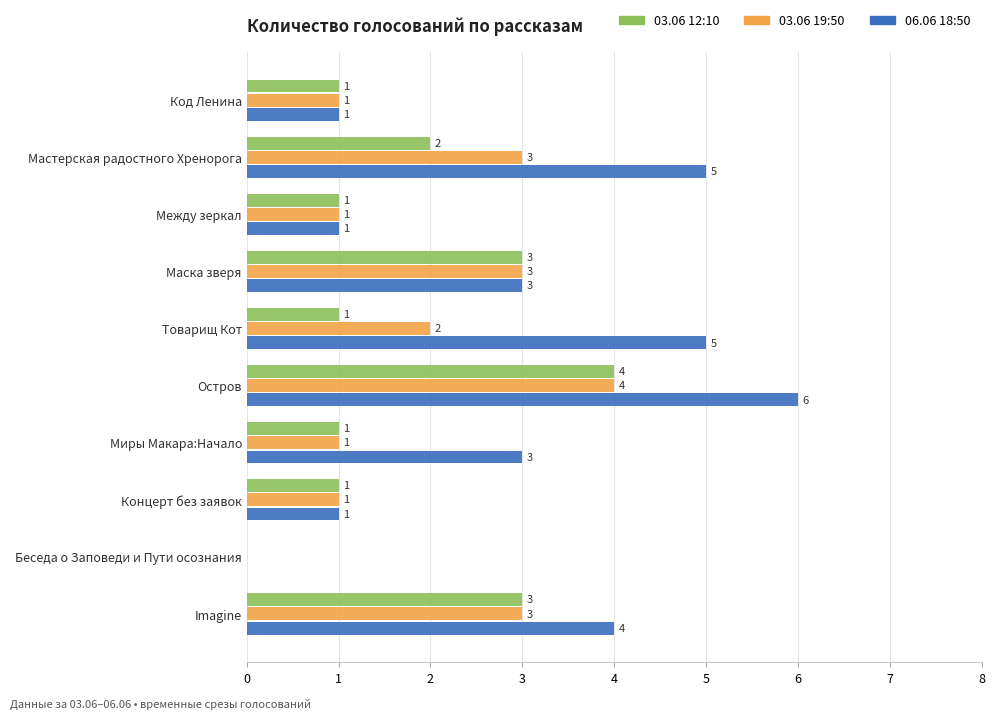

At which category is the sum across all series the highest?

Остров